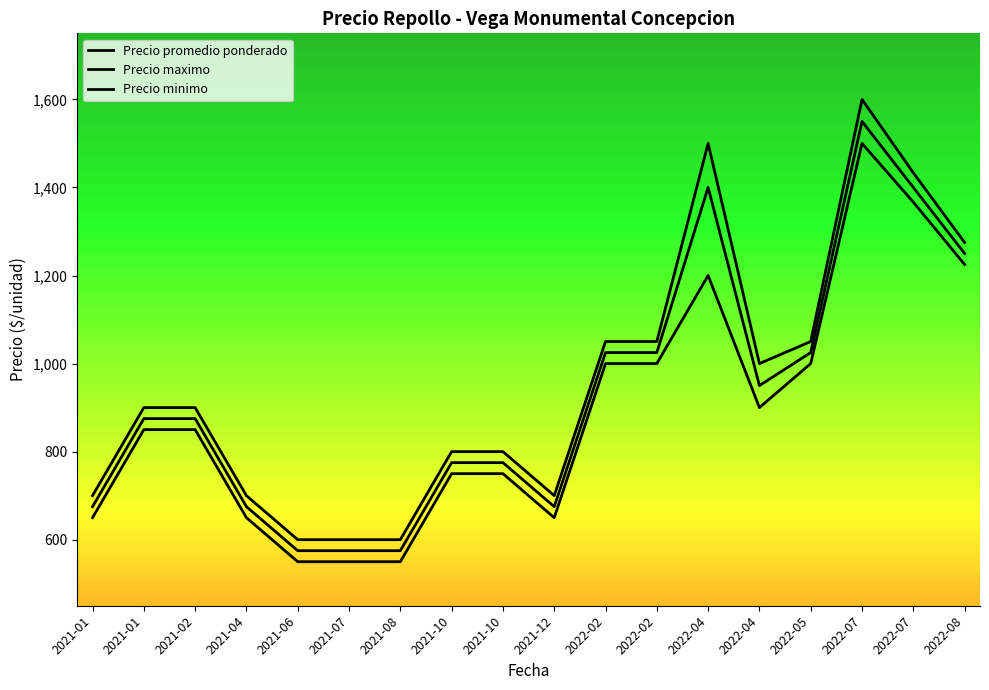

How many lines are shown in the chart?

3